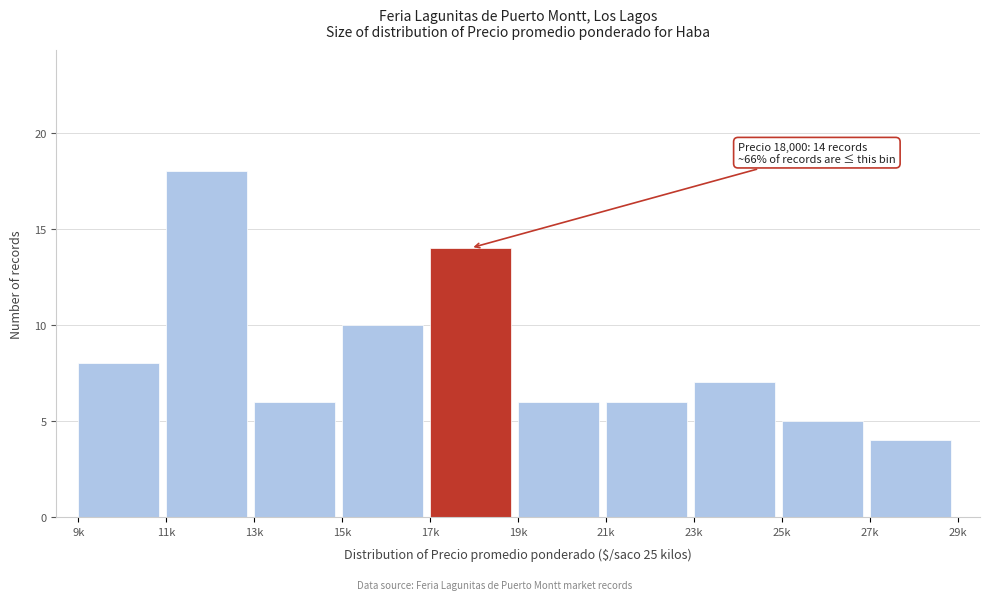

Reading left to right, what are all the values shown in this chart?

9k=8	11k=18	13k=6	15k=10	17k=14	19k=6	21k=6	23k=7	25k=5	27k=4